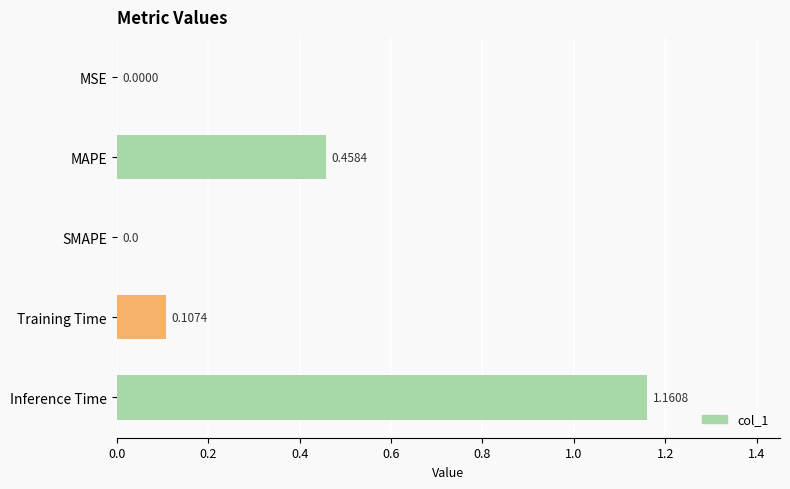

At which category does the chart reach its peak across all series?

Inference Time